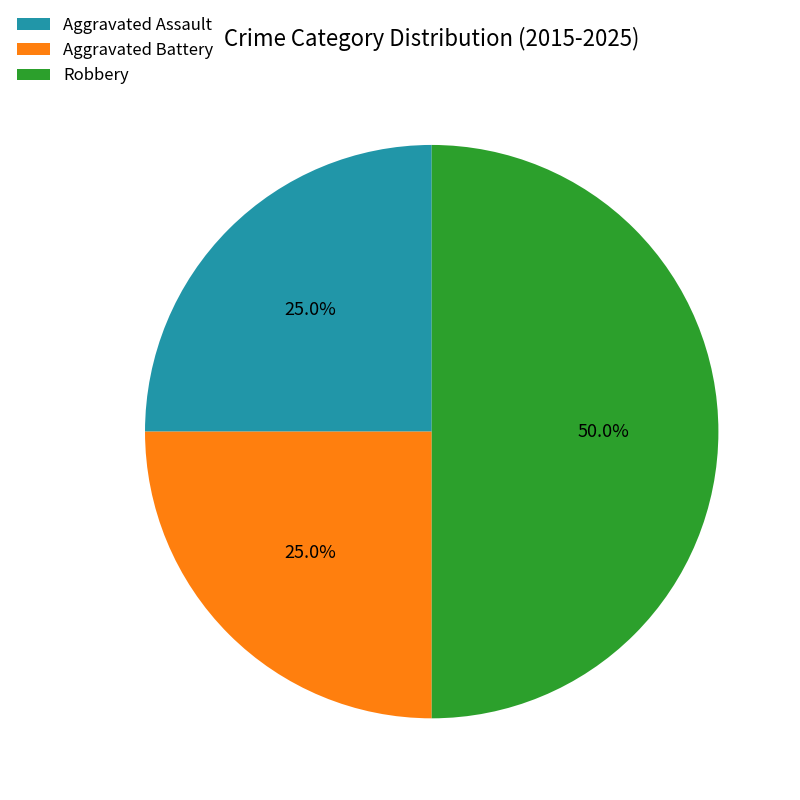

Between Aggravated Battery and Robbery, which is larger?

Robbery